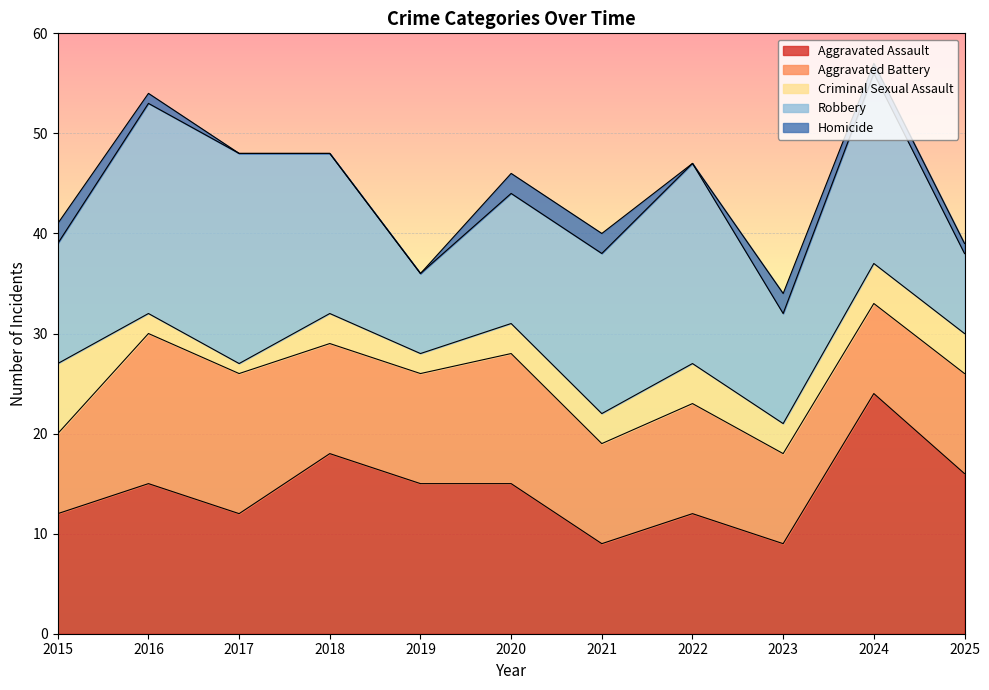

What is the greatest value displayed?

24